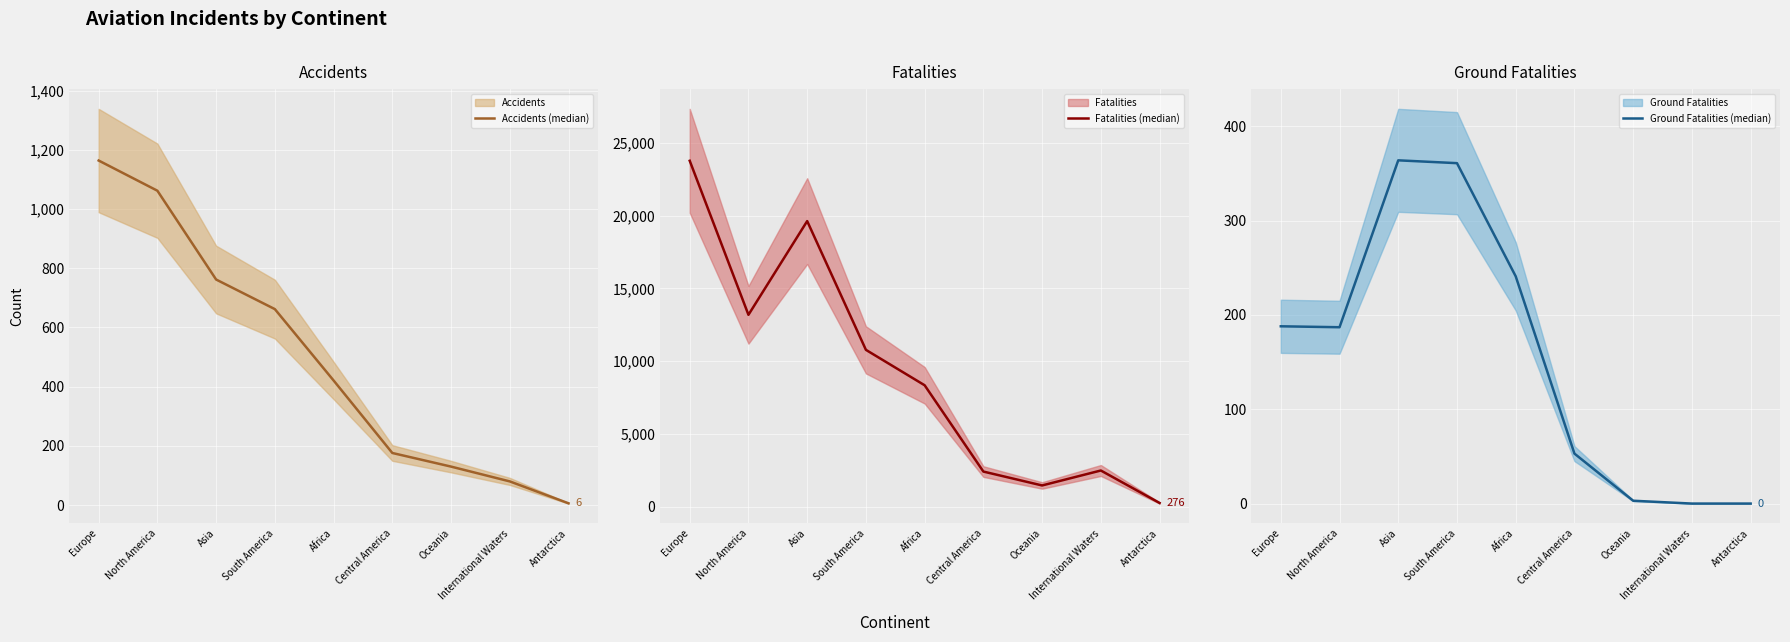

Which label corresponds to the largest value in the chart?

Europe